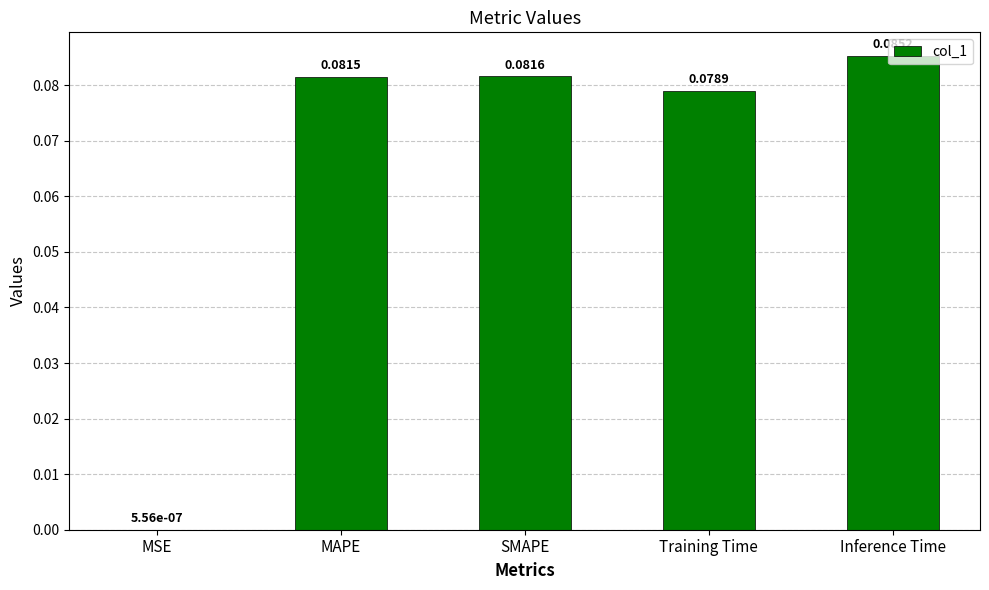

What is the sum of all values?

0.3